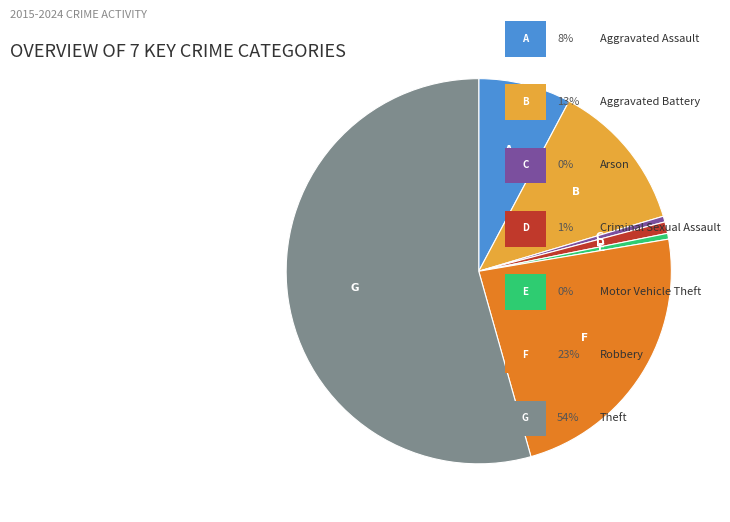

Does any single category account for the majority?

Yes